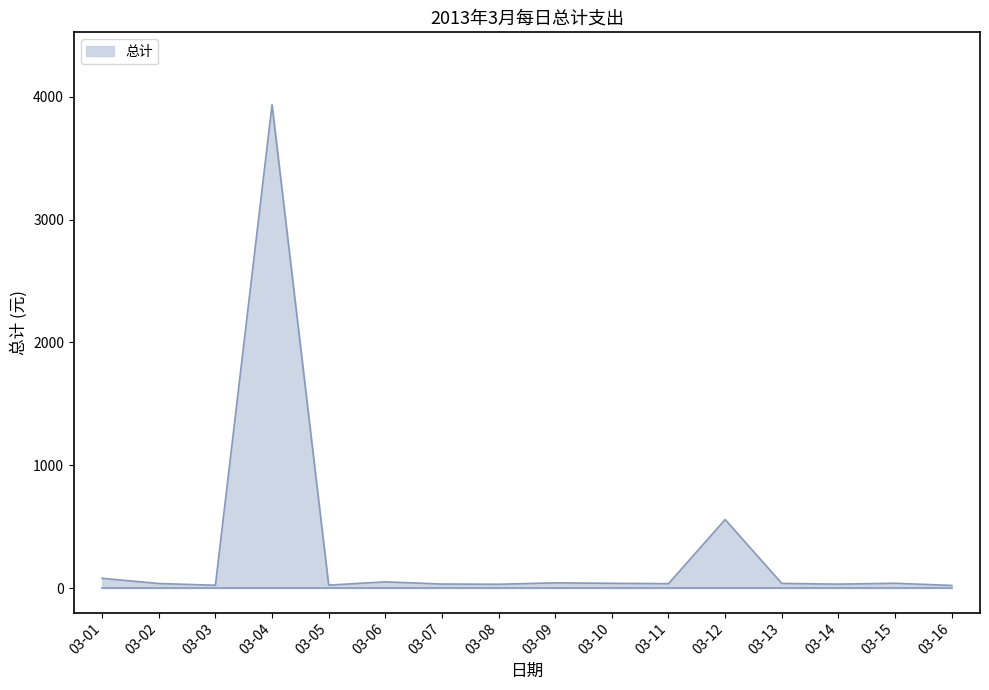

Where does the data first go above 38?

03-01